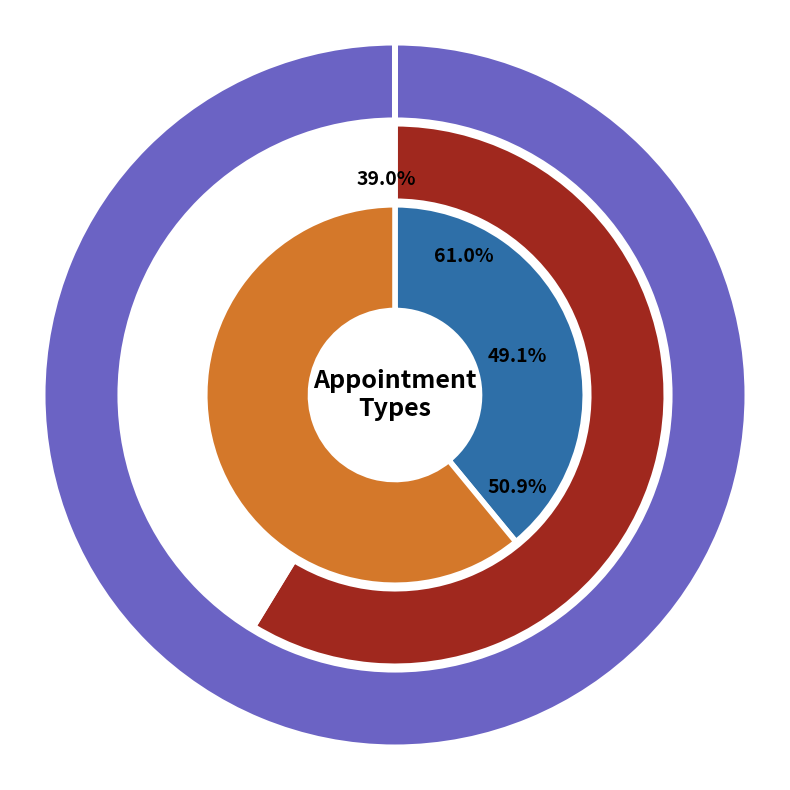

The OPTOMETRY slice represents 61% of the pie. True or false?

True